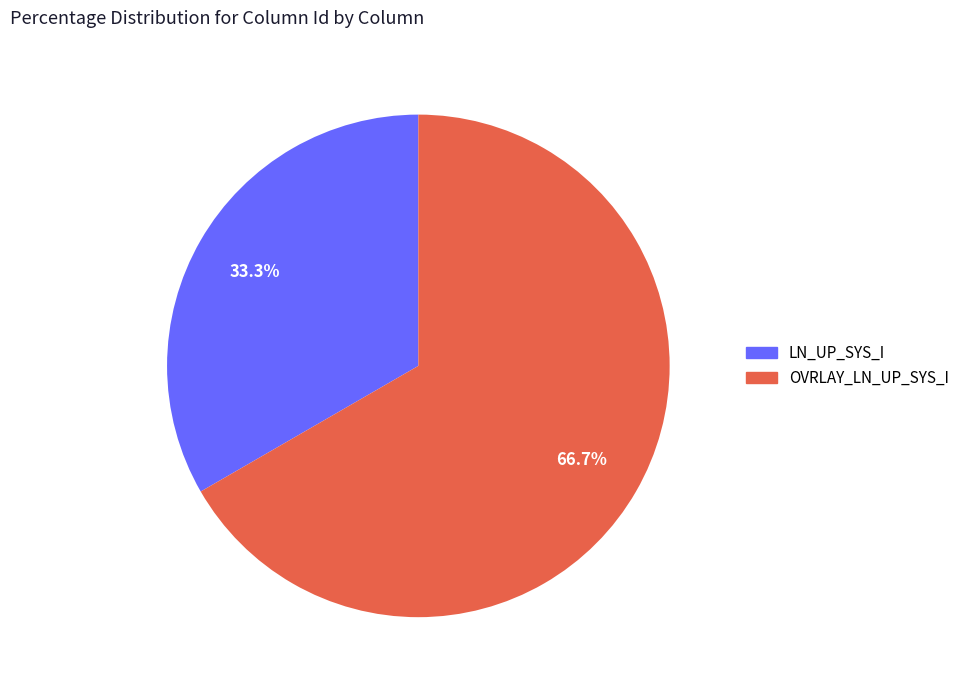

Does OVRLAY_LN_UP_SYS_I account for over 50% of the chart?

Yes